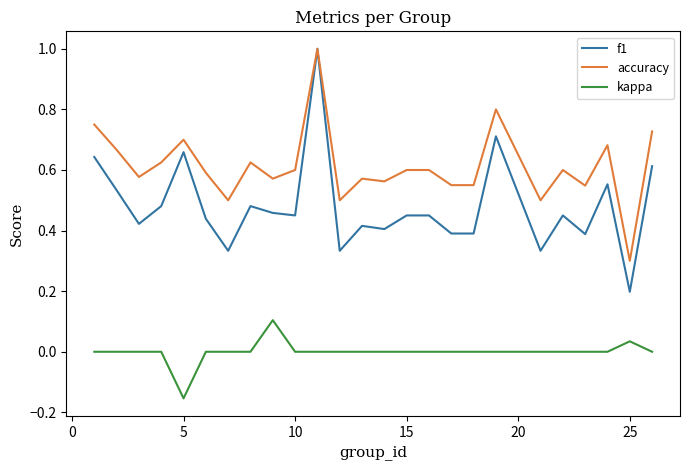

At how many categories does at least one series exceed 0?

25